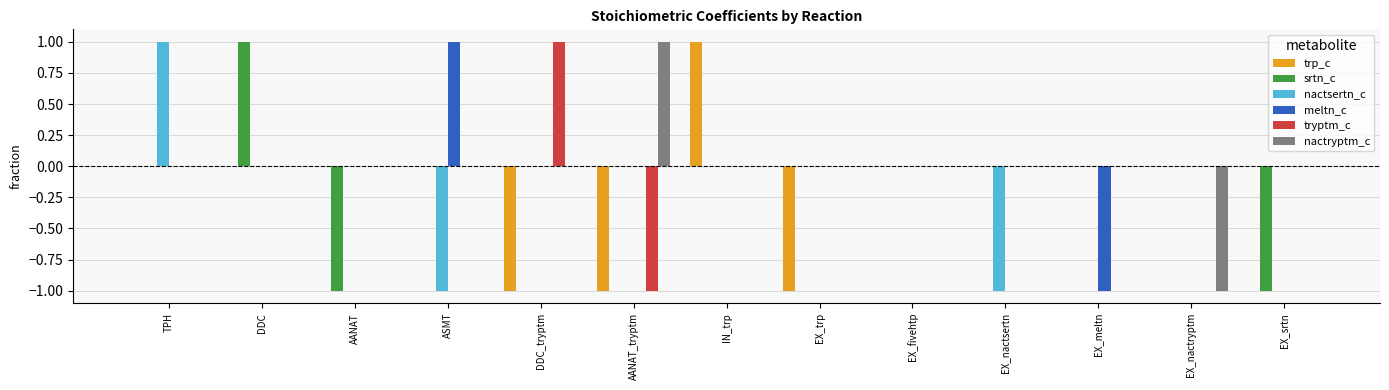

The value of tryptm_c at AANAT is 0. True or false?

True